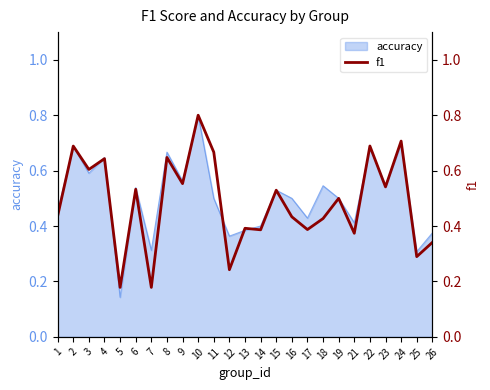

Does the chart display data point markers on the line(s)?

No